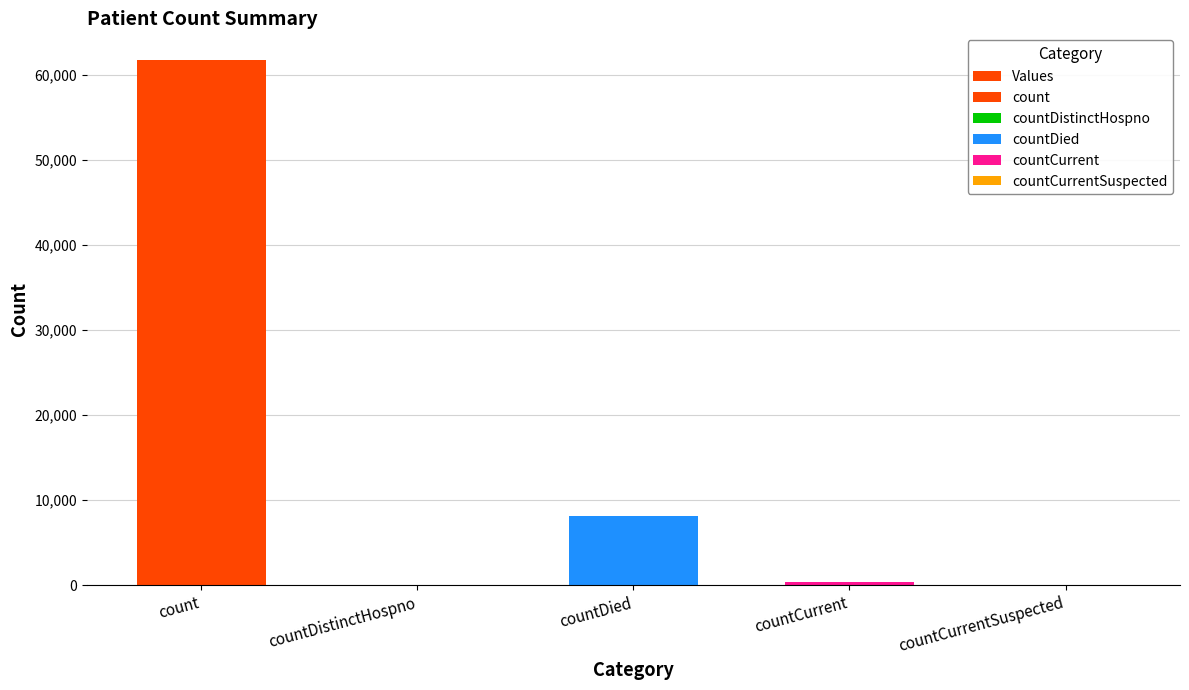

The value at countCurrent is 339. True or false?

True